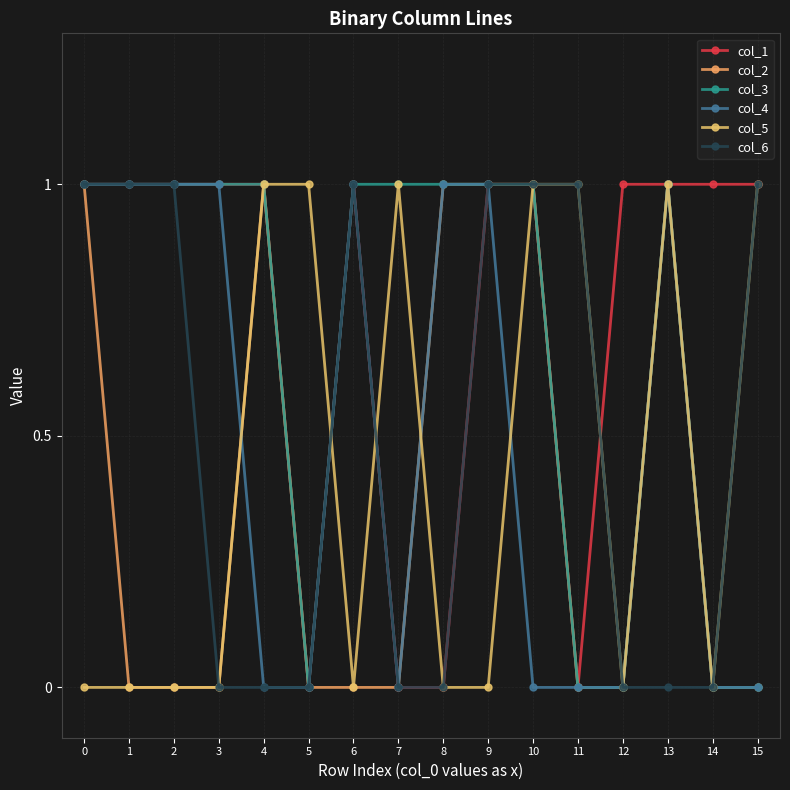

True or false: col_6 has more than 1 points higher than both neighbors.

False